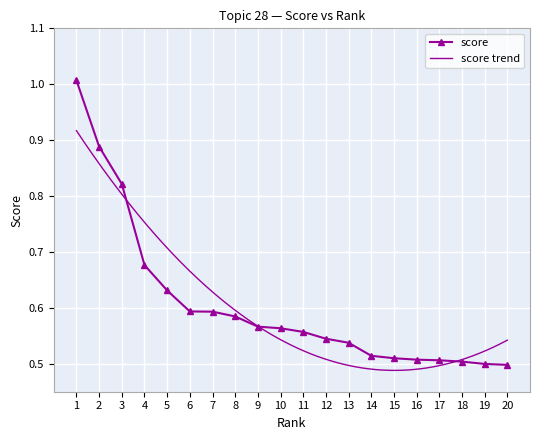

The chart shows a value of 0.6 at 6. True or false?

True